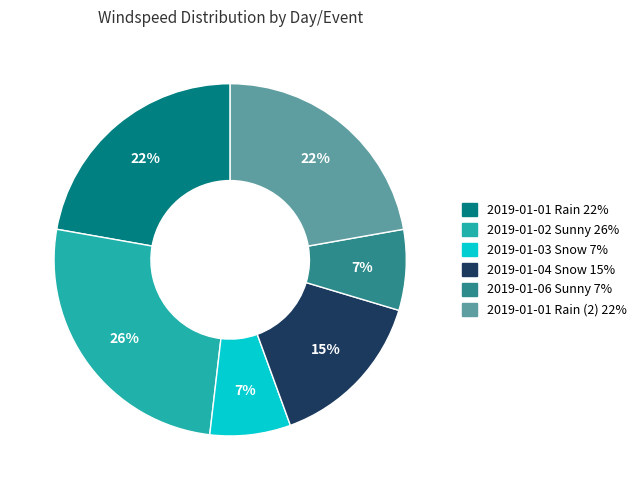

Is it true that 2019-01-01 Rain 22% is 22% of the pie?

True